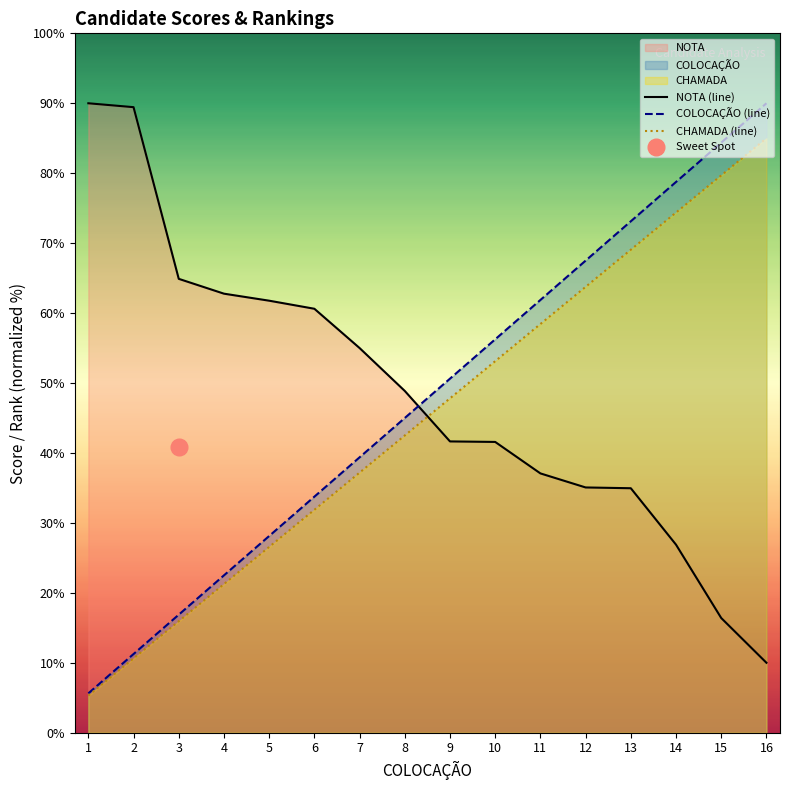

What is the difference between the maximum and minimum values in the CHAMADA series?

79.7